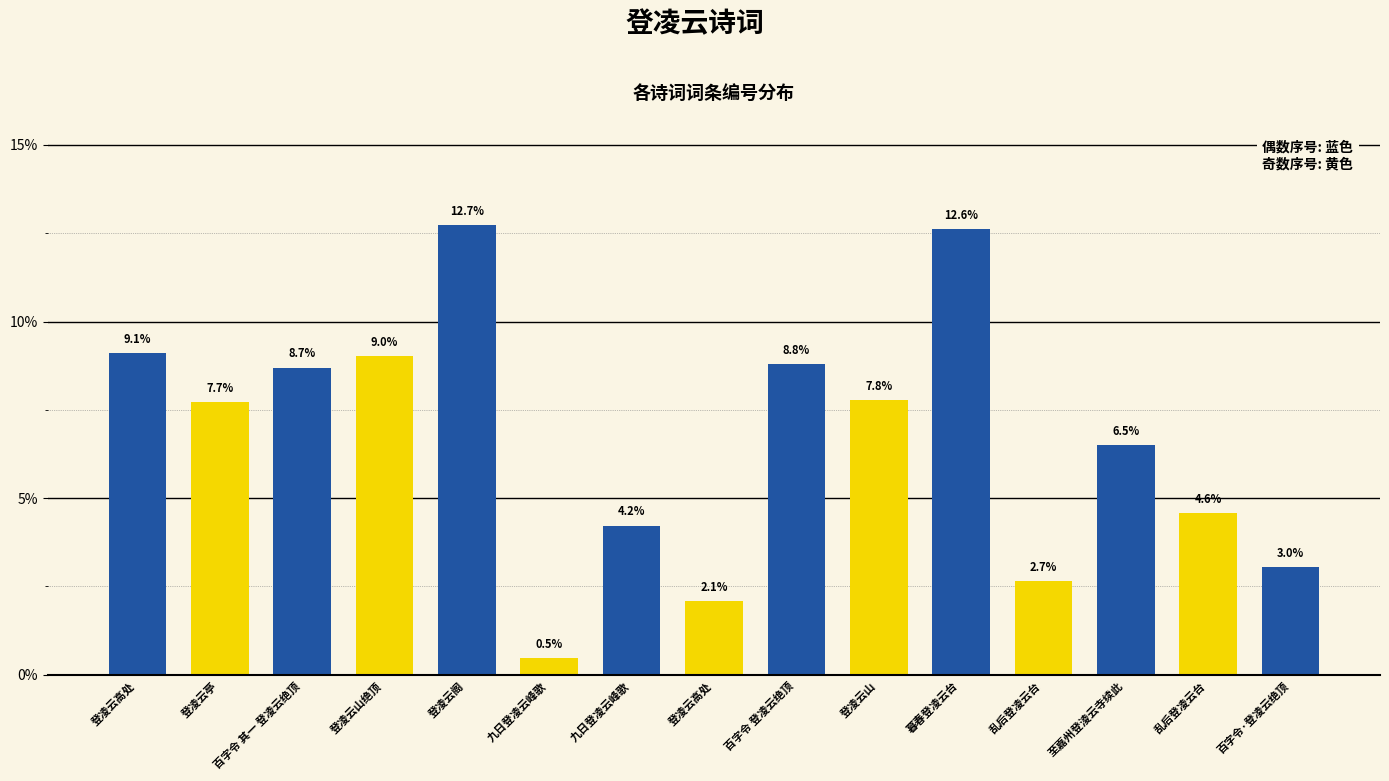

Which has a higher value, 乱后登凌云台 or 登凌云高处?

乱后登凌云台